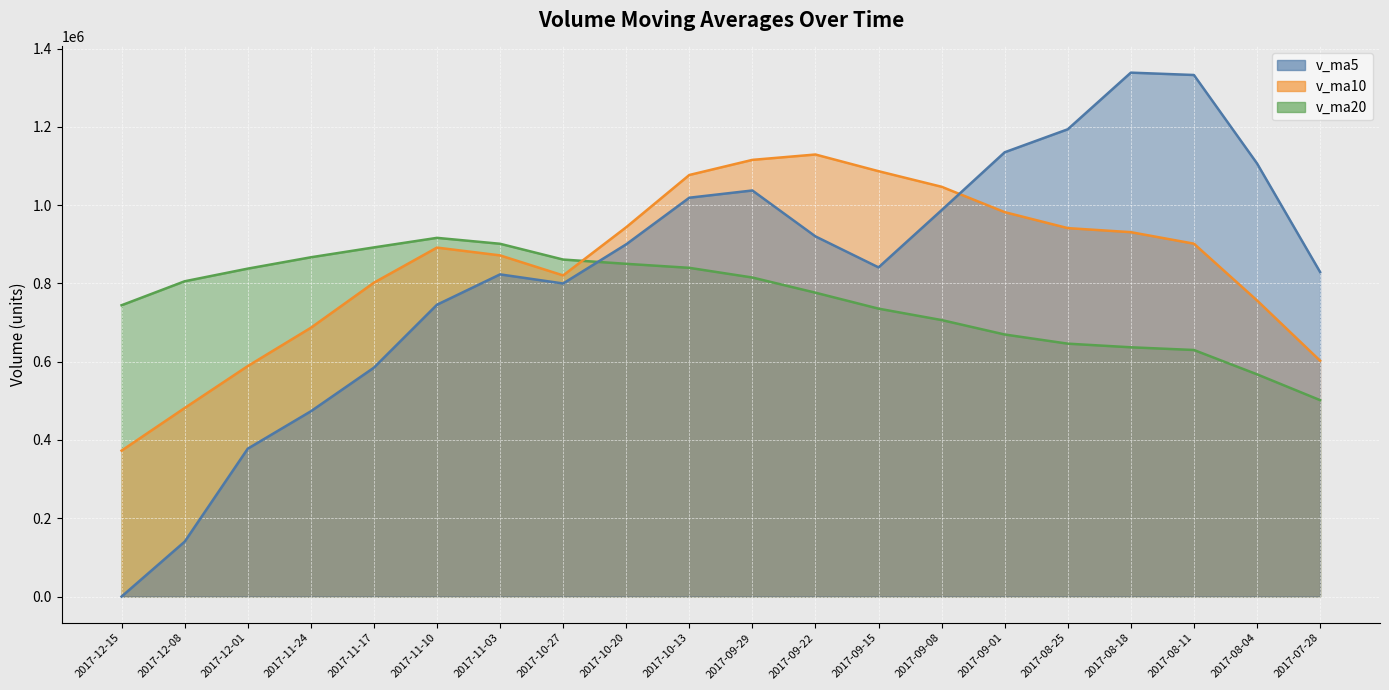

Which has a higher value, 2017-12-08 or 2017-11-03?

2017-11-03